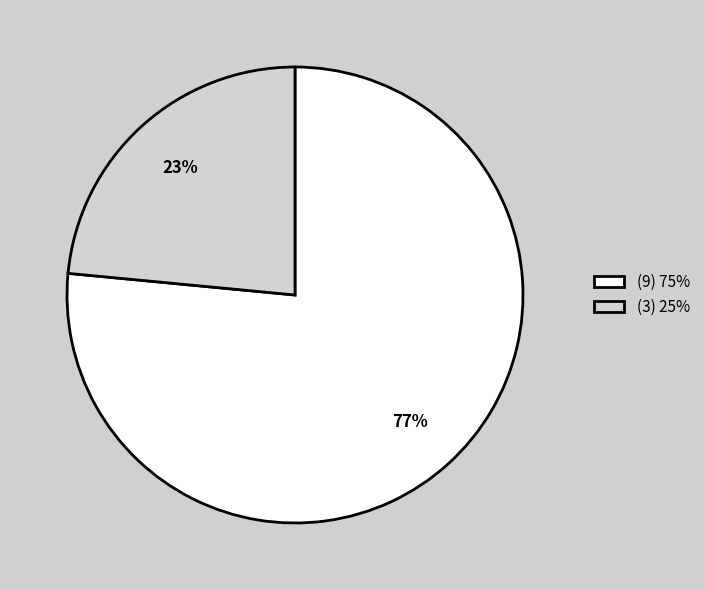

Is there a majority slice in this chart?

Yes